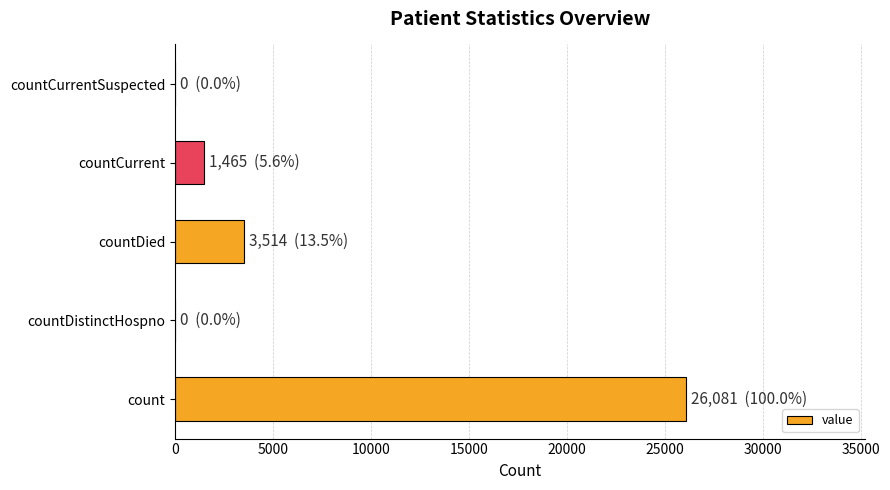

What is the change in value from countDistinctHospno to countCurrent?

+1465